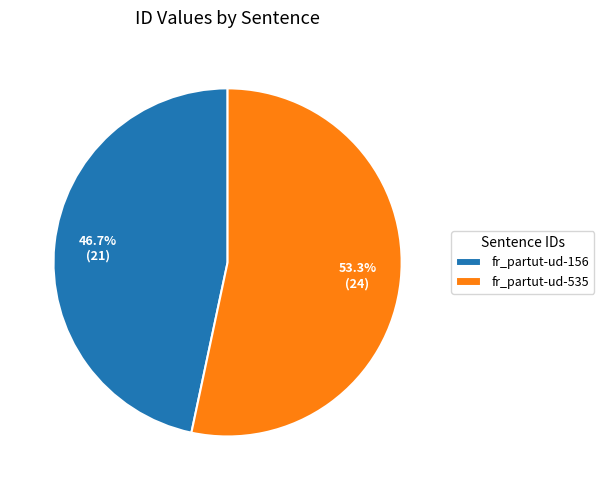

Rank the categories by value from highest to lowest.

fr_partut-ud-535, fr_partut-ud-156